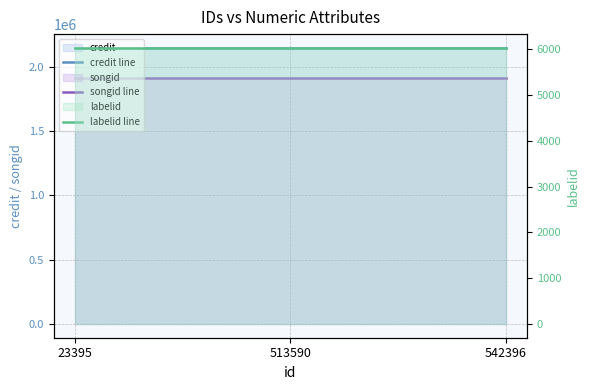

The songid line series shows 1912550 at 542396. True or false?

True